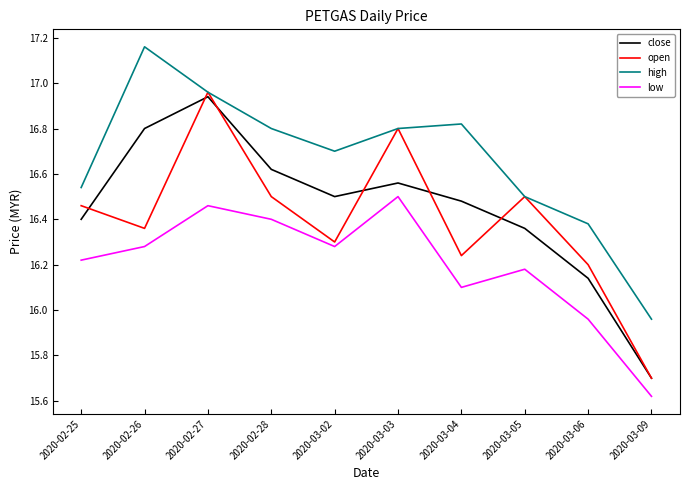

How many interior local peaks does the open series have?

3